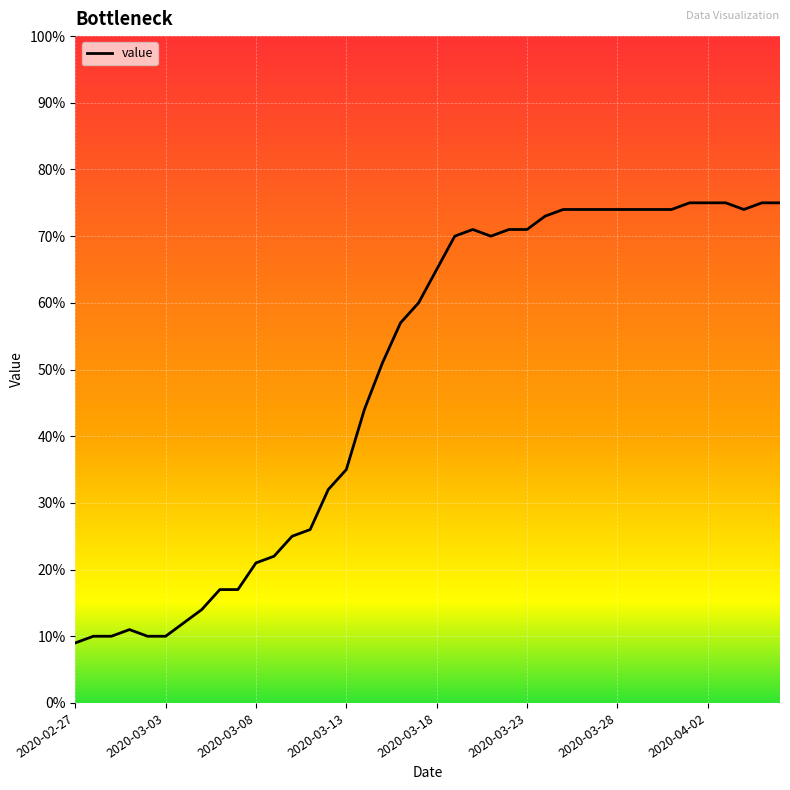

What is the minimum value shown in the chart?

9